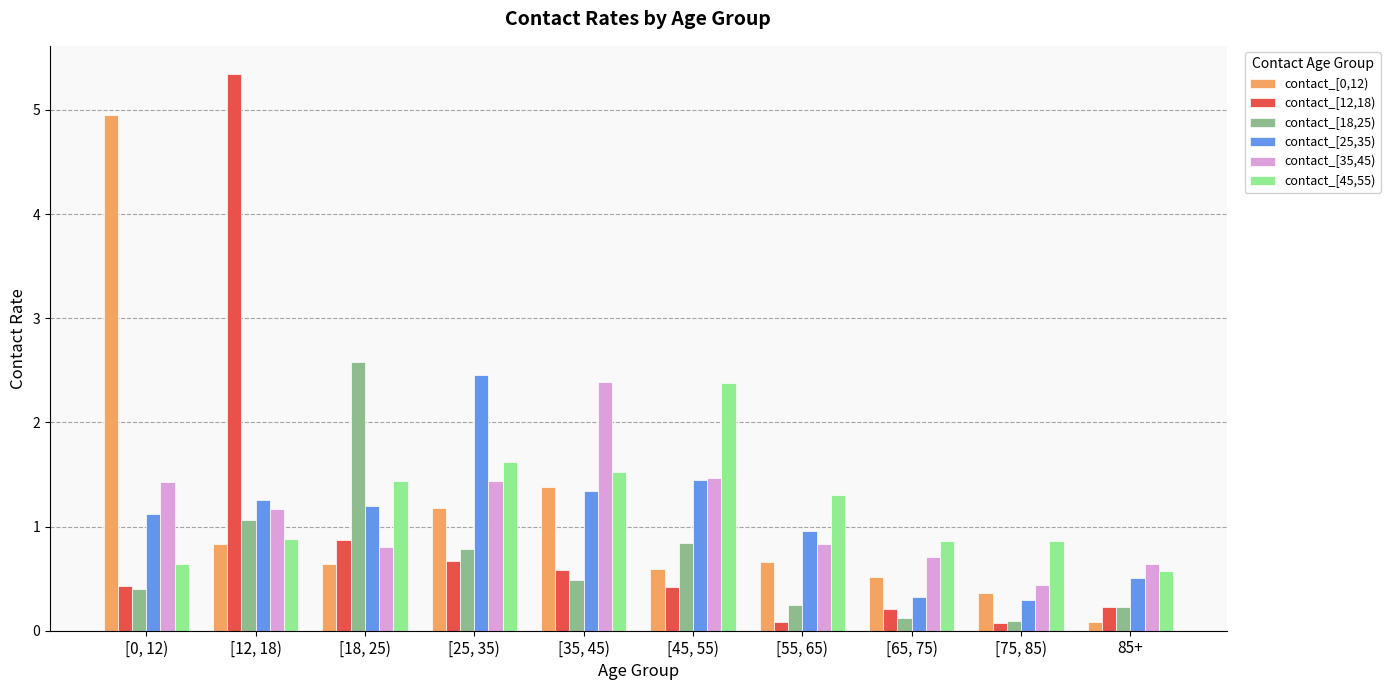

What is the maximum value for contact_[25,35)?

2.5